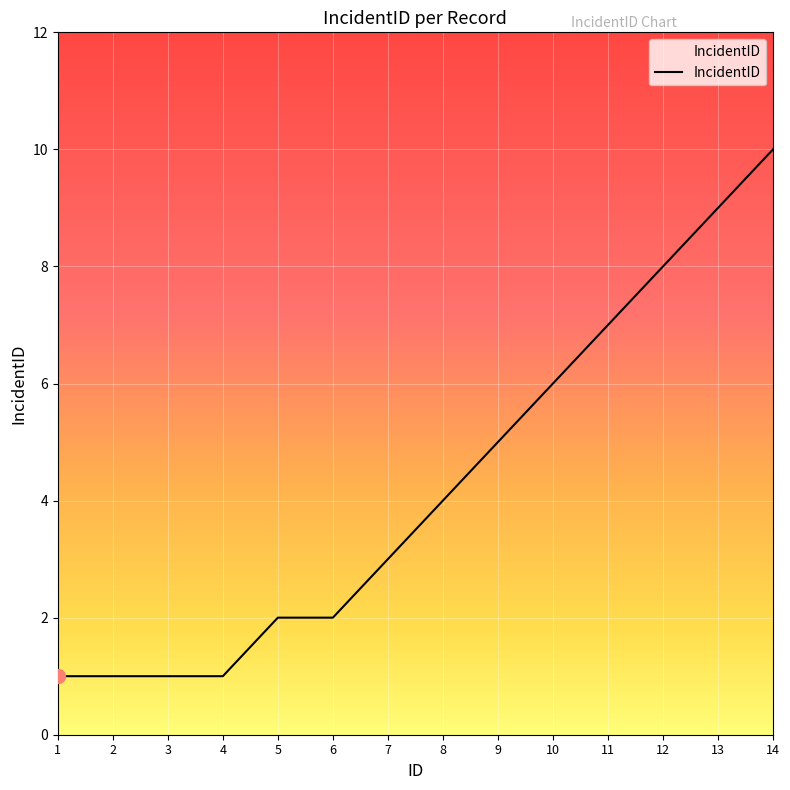

Which label corresponds to the largest value in the chart?

14